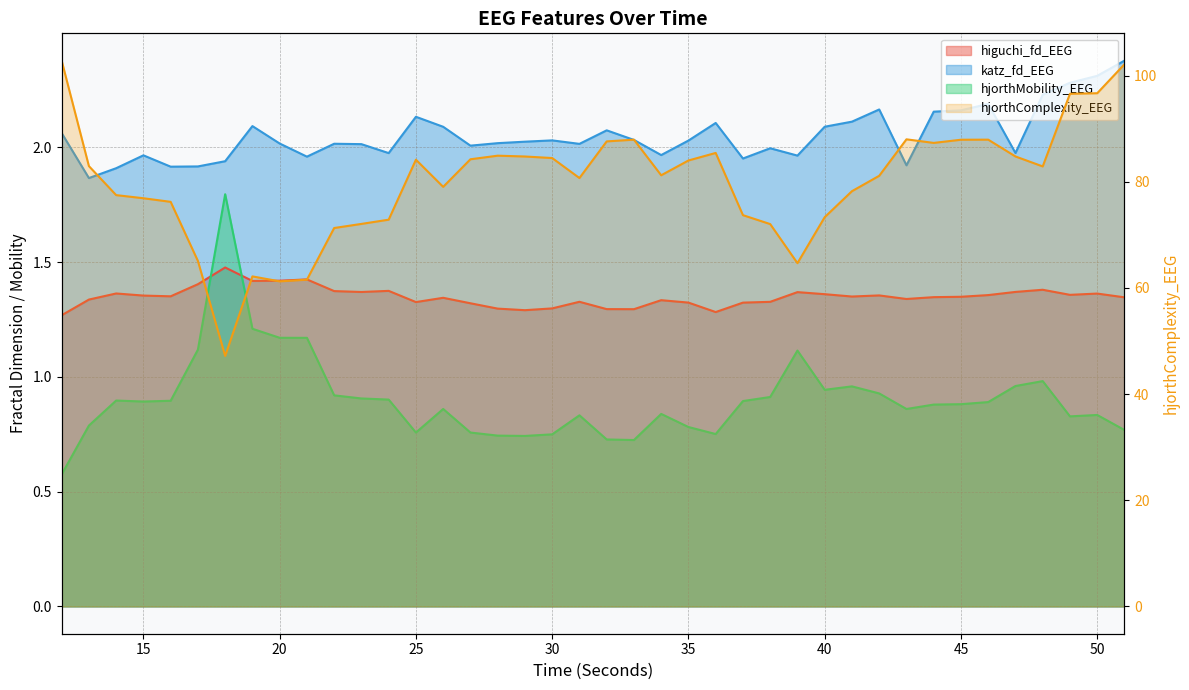

Reading right to left, extract all data points from this chart.

higuchi_fd_EEG: 1.3	1.4	1.4	1.4	1.4	1.4	1.3	1.3	1.3	1.4	1.3	1.4	1.4	1.3	1.3	1.3	1.3	1.3	1.3	1.3	1.3	1.3	1.3	1.3	1.3	1.3	1.3	1.4	1.4	1.4	1.4	1.4	1.4	1.5	1.4	1.4	1.4	1.4	1.3	1.3
katz_fd_EEG: 2.4	2.3	2.3	2.2	2.0	2.2	2.2	2.2	1.9	2.2	2.1	2.1	2.0	2.0	2.0	2.1	2.0	2.0	2.0	2.1	2.0	2.0	2.0	2.0	2.0	2.1	2.1	2.0	2.0	2.0	2.0	2.0	2.1	1.9	1.9	1.9	2.0	1.9	1.9	2.1
hjorthMobility_EEG: 0.8	0.8	0.8	1.0	1.0	0.9	0.9	0.9	0.9	0.9	1.0	0.9	1.1	0.9	0.9	0.8	0.8	0.8	0.7	0.7	0.8	0.7	0.7	0.7	0.8	0.9	0.8	0.9	0.9	0.9	1.2	1.2	1.2	1.8	1.1	0.9	0.9	0.9	0.8	0.6
hjorthComplexity_EEG: 102.1	96.7	96.6	82.9	84.8	87.9	87.9	87.3	88.0	81.1	78.2	73.3	64.7	72.0	73.7	85.4	84.0	81.2	87.9	87.6	80.7	84.5	84.7	84.9	84.2	79.0	84.1	72.8	72.1	71.3	61.5	61.2	62.2	47.2	65.1	76.2	76.9	77.5	82.9	102.8